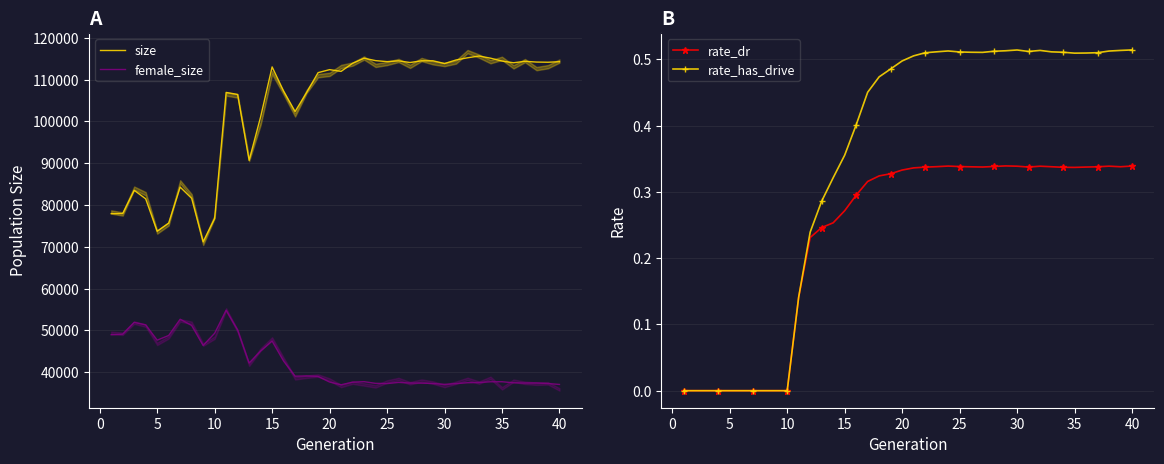

True or false: rate_has_drive has more than 2 interior local peaks.

True